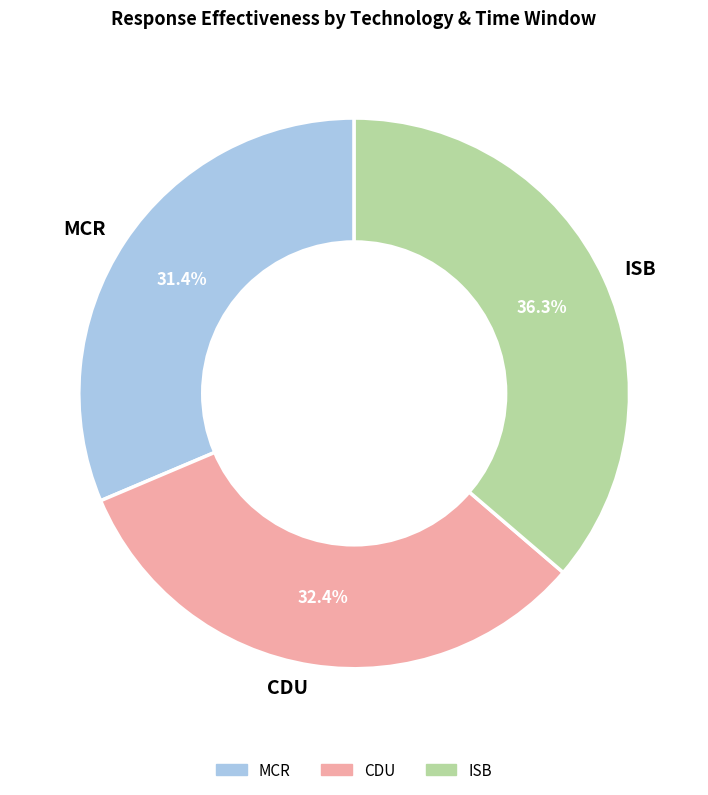

Count the number of slices in the pie.

3